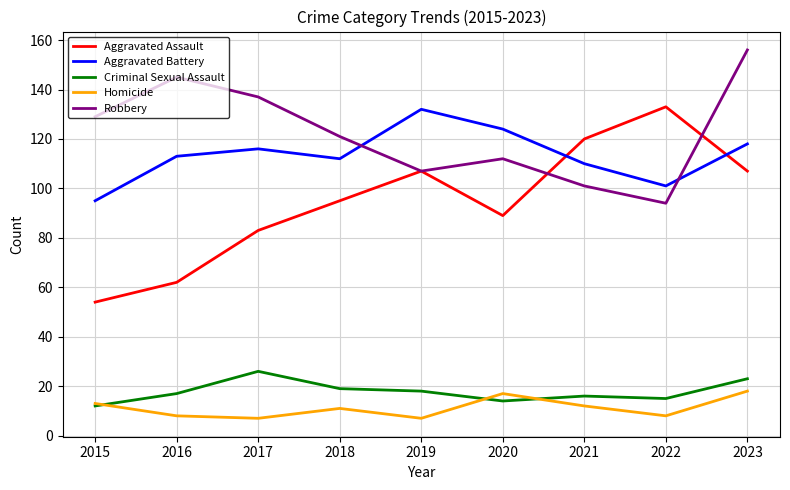

What is the difference between the Robbery values at 2020 and 2016?

33